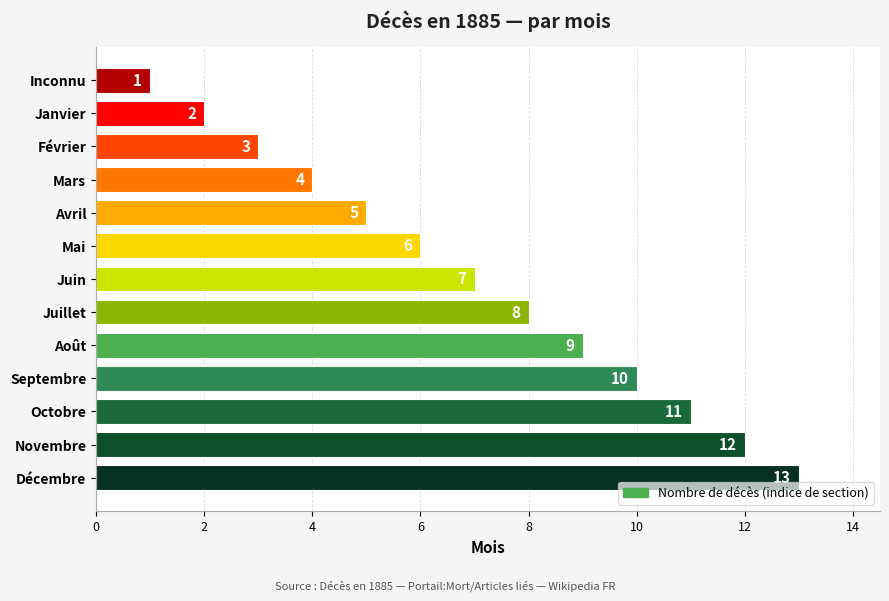

Does the chart contain stacked bars?

No